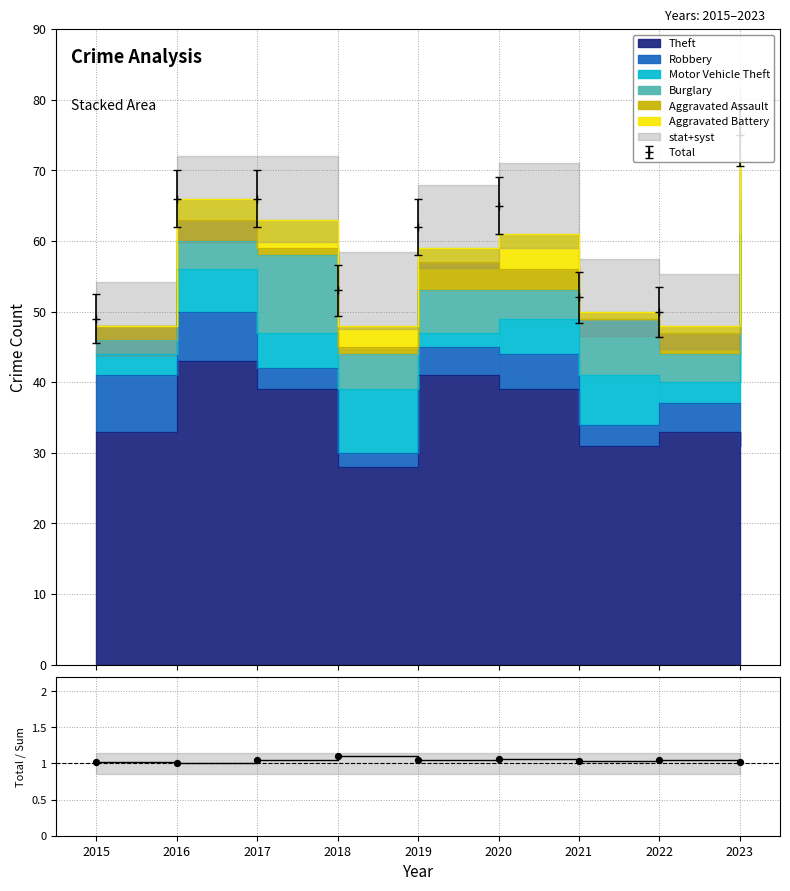

What is the total value across all series at 2015?

48